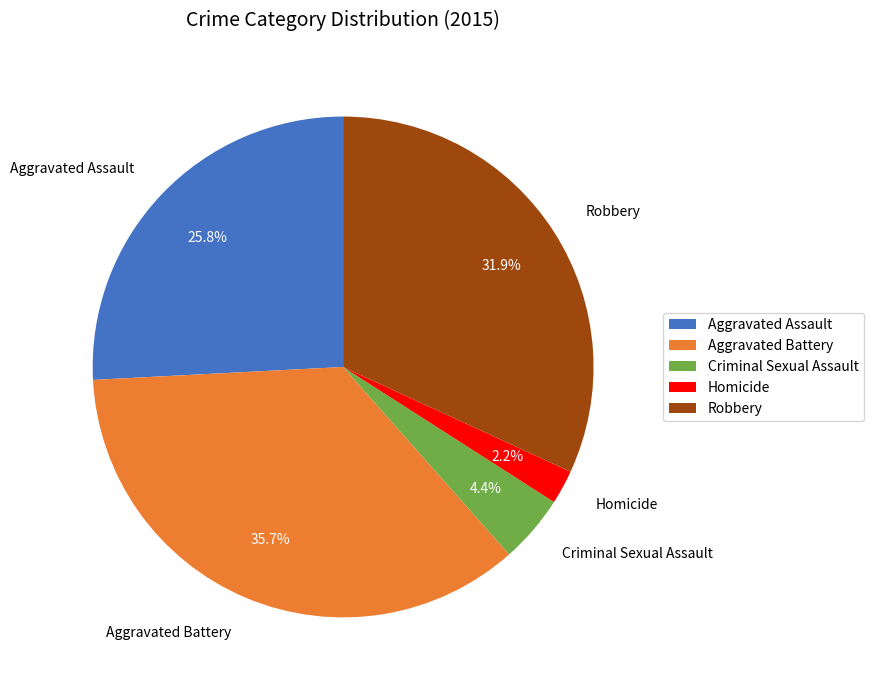

Combined, do Criminal Sexual Assault and Aggravated Assault account for over 50%?

No